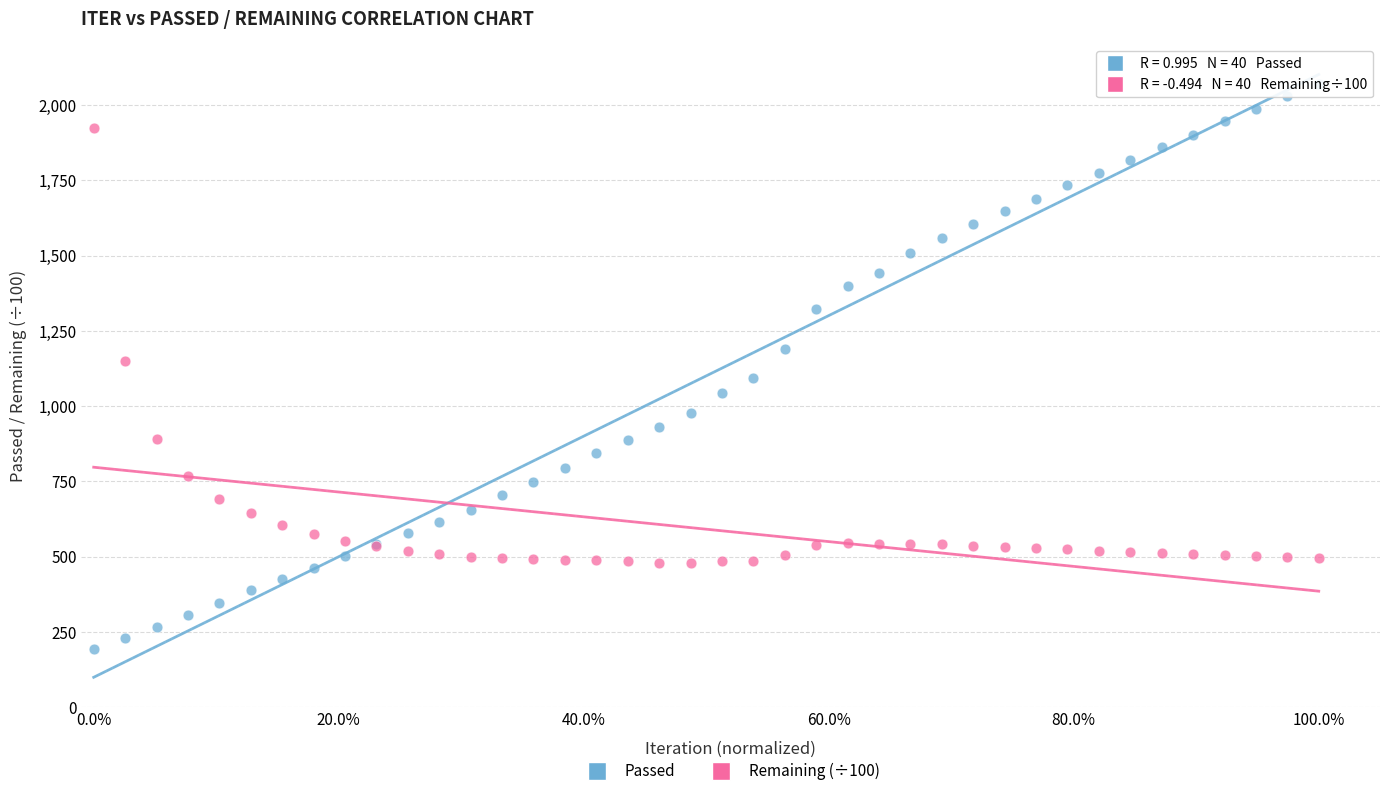

Which series reaches the maximum Y coordinate?

Passed